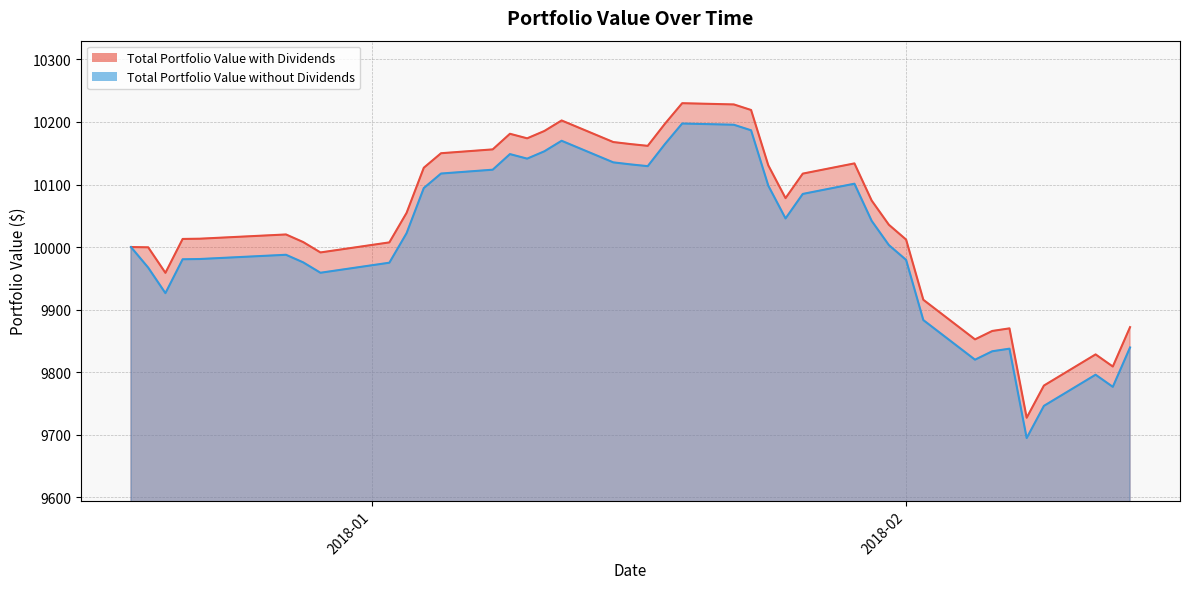

What is the highest value of the Total Portfolio Value without Dividends series?

10197.5